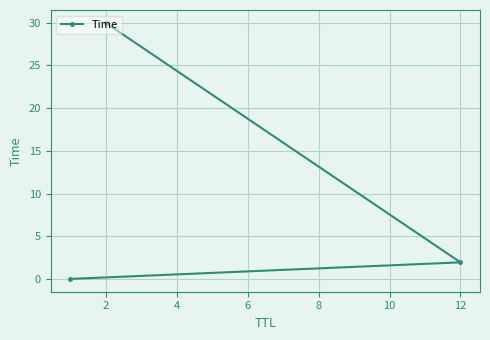

Where is the data nearest to the value 15?

12